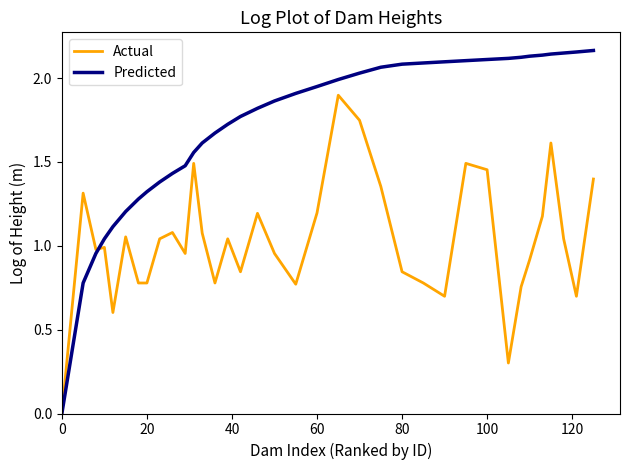

How many positive values does the Predicted series have?

35